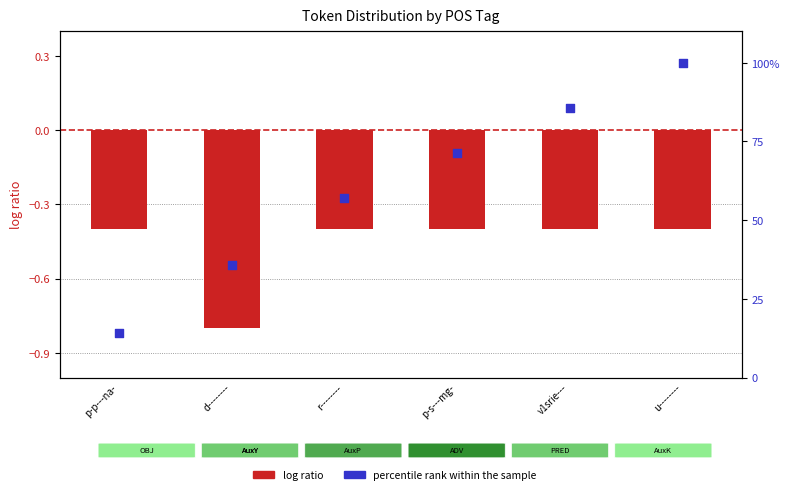

At which category is the sum across all series the highest?

u--------